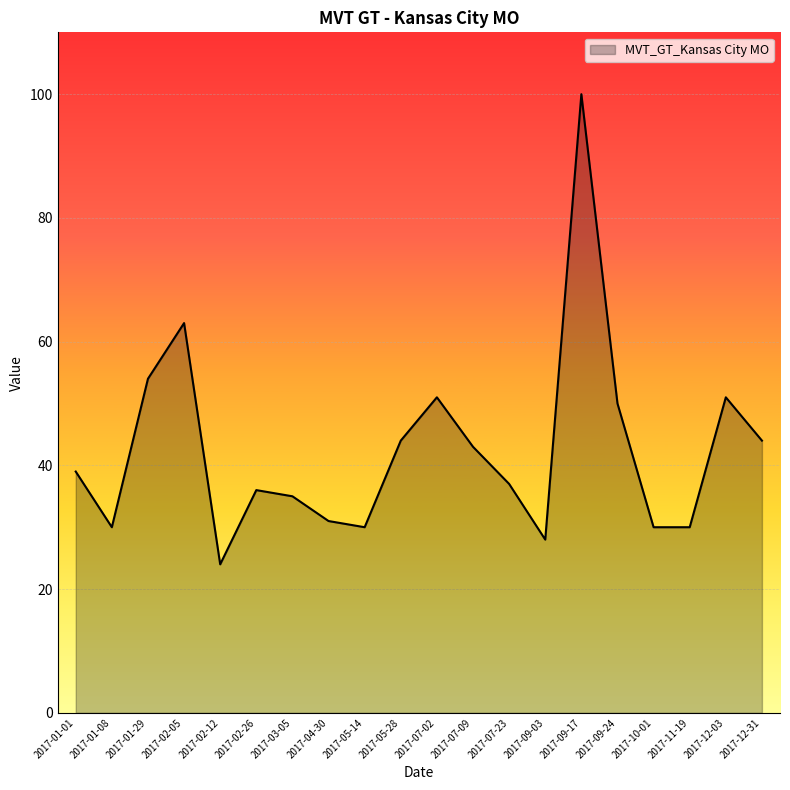

At which label is the value closest to 62?

2017-02-05